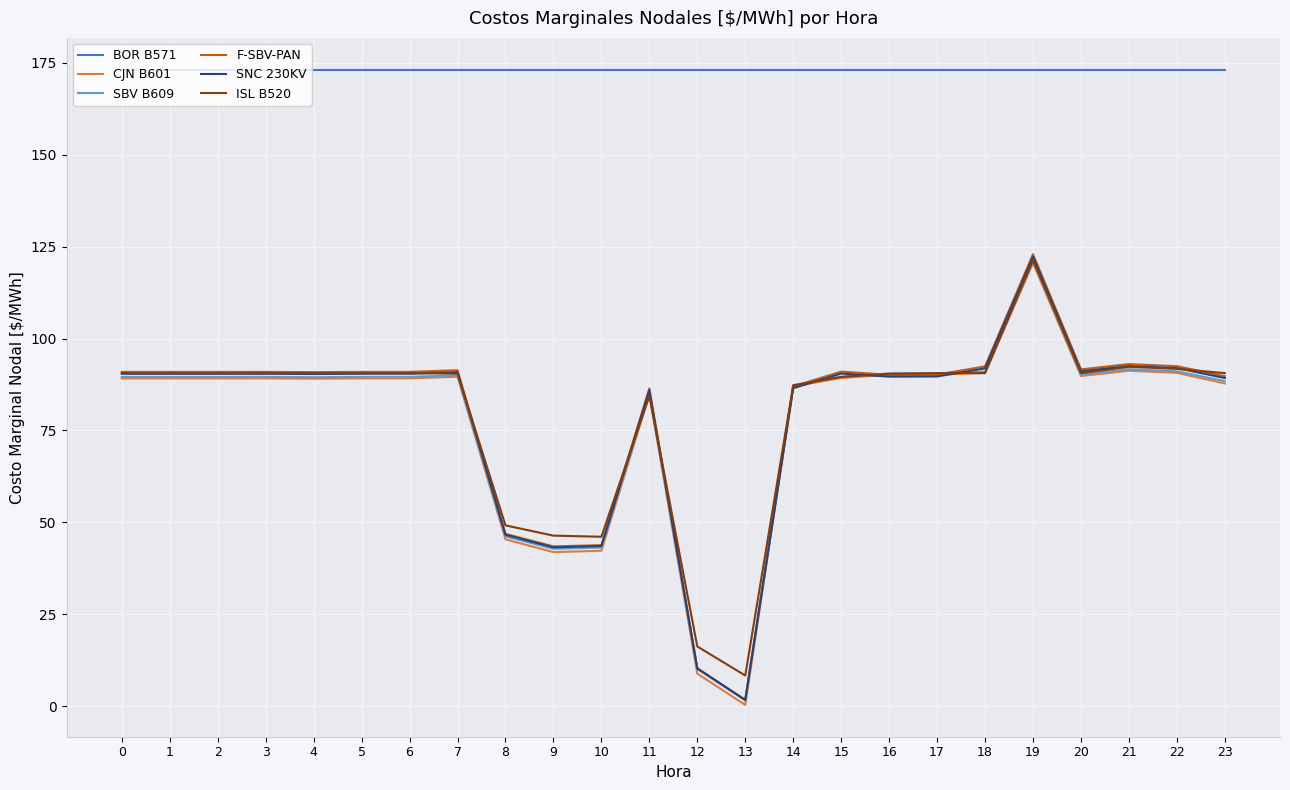

What is the difference between the ISL B520 values at 2 and 15?

1.1